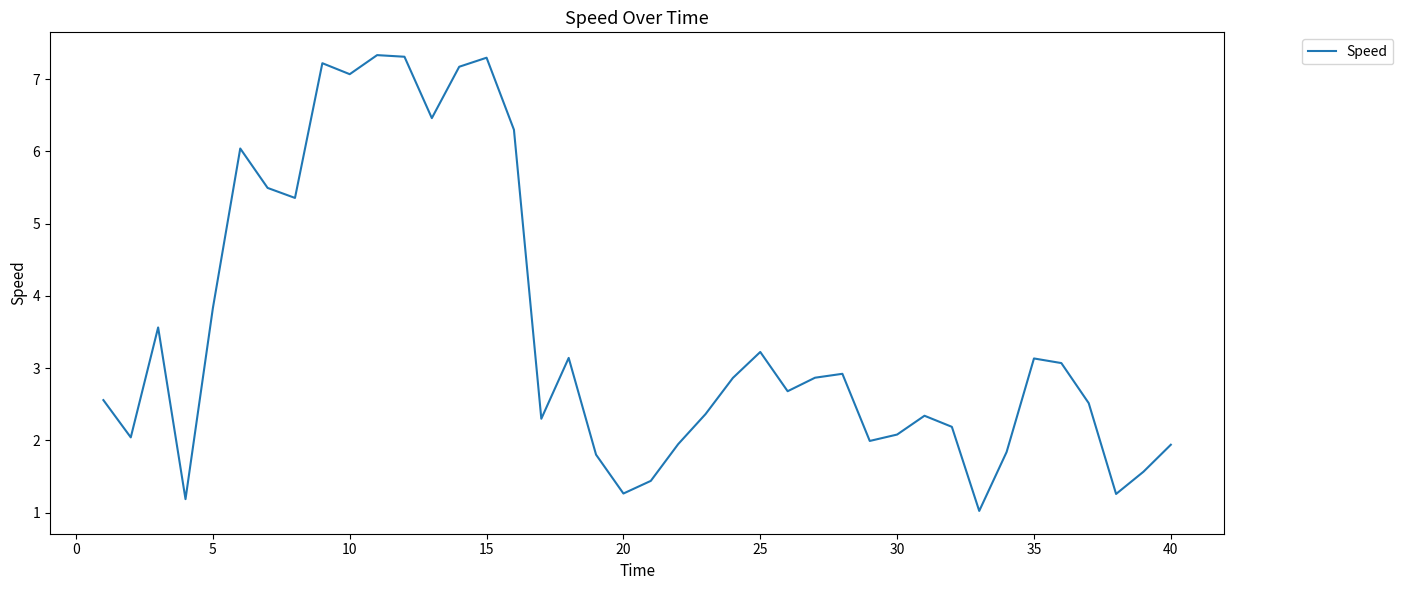

How many series are shown in this chart?

1